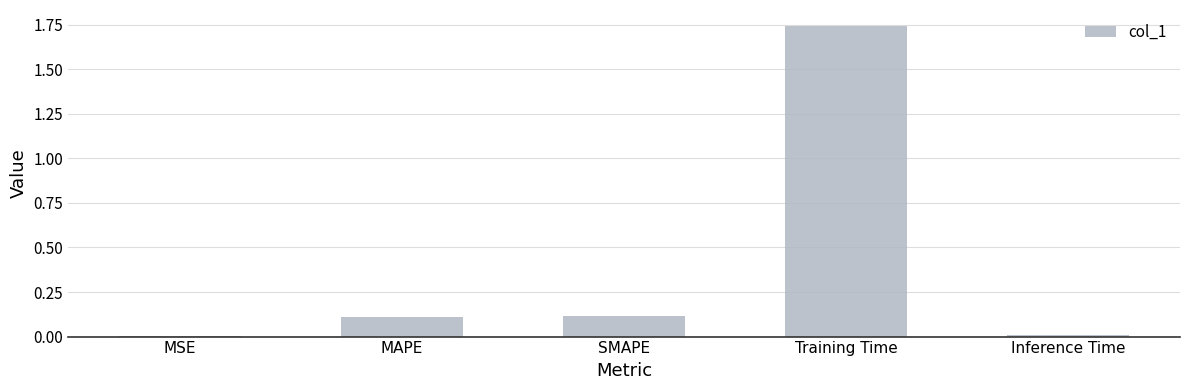

What position from the right is SMAPE?

3